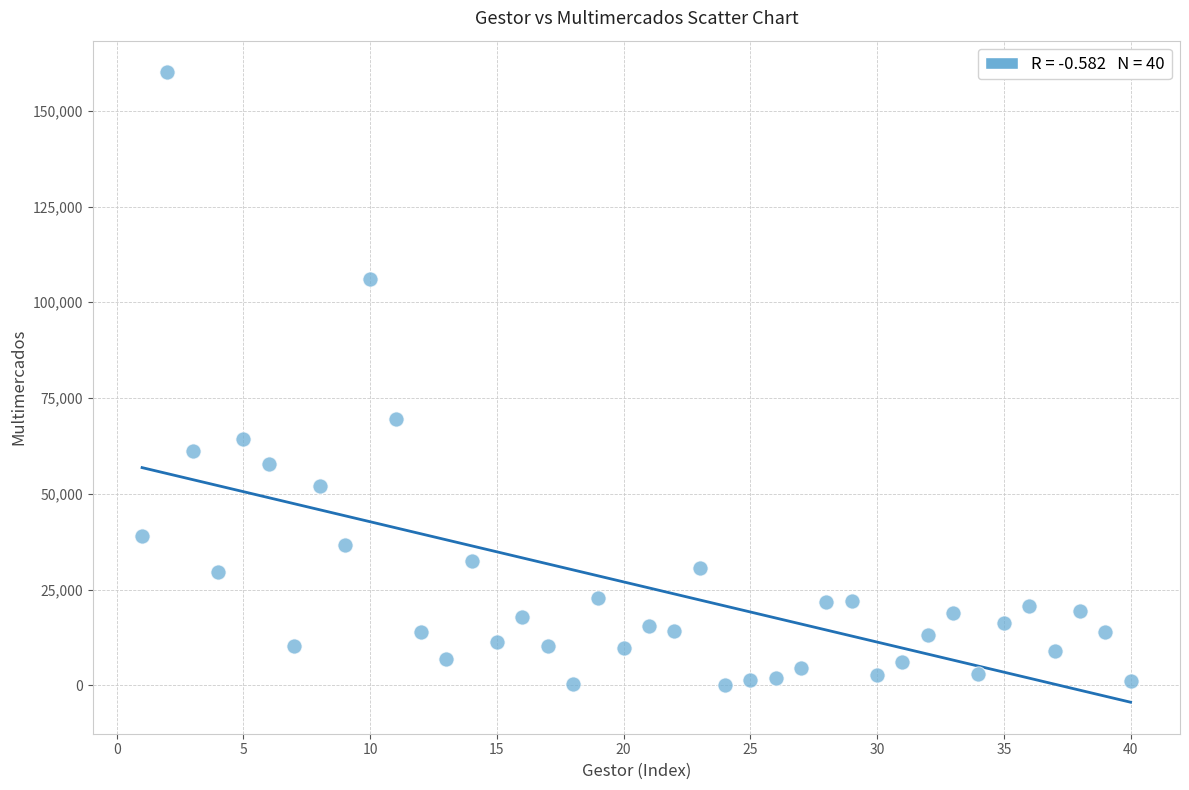

What Y value in the scatter plot is closest to 80105?

69450.8